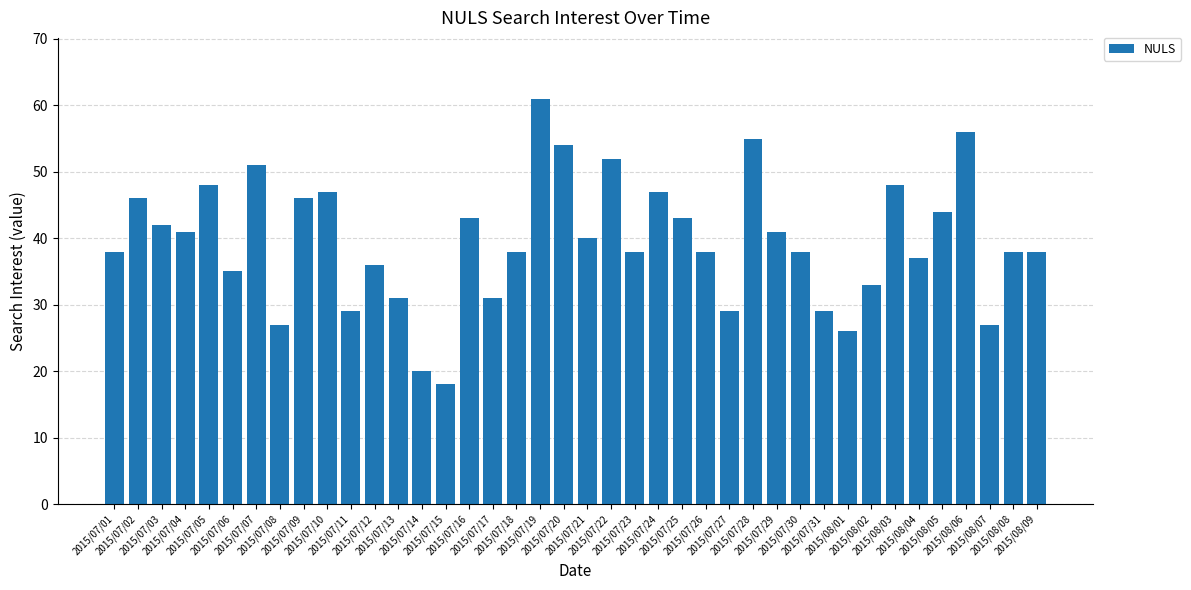

The chart shows a value of 8 at 2015/07/23. True or false?

False